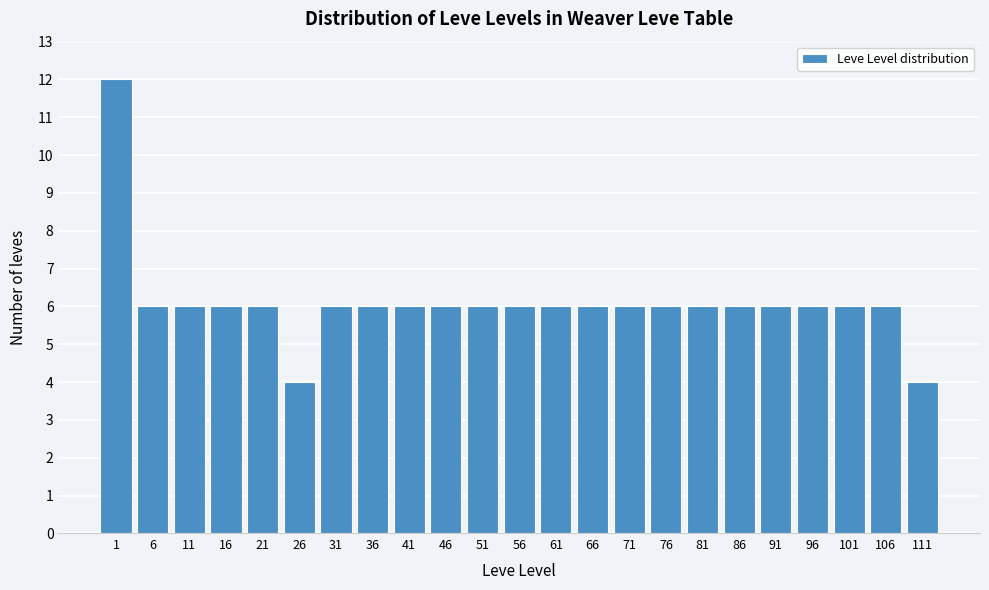

Reading left to right, extract all data points from this chart.

12	6	6	6	6	4	6	6	6	6	6	6	6	6	6	6	6	6	6	6	6	6	4